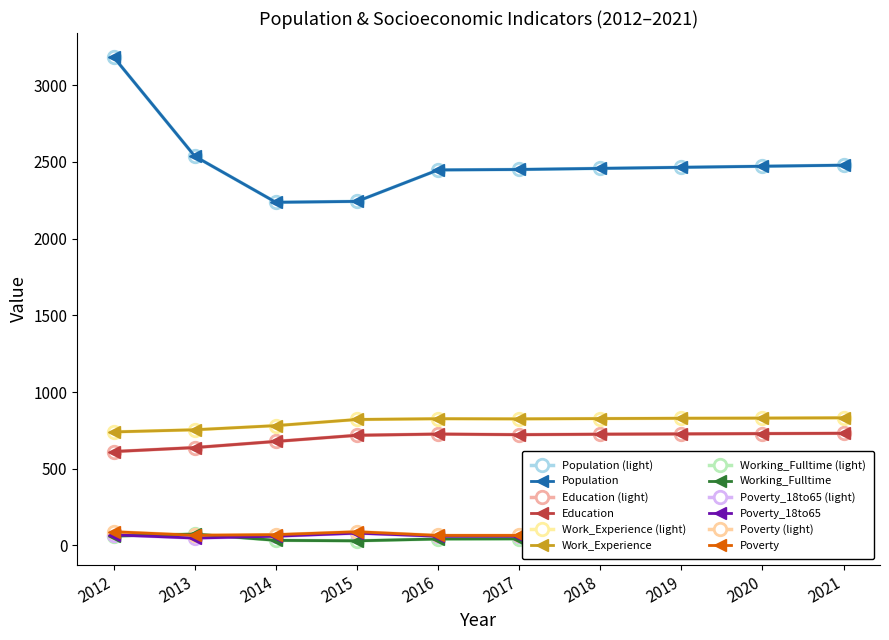

Is it true that Education equals 451 at 2021?

False